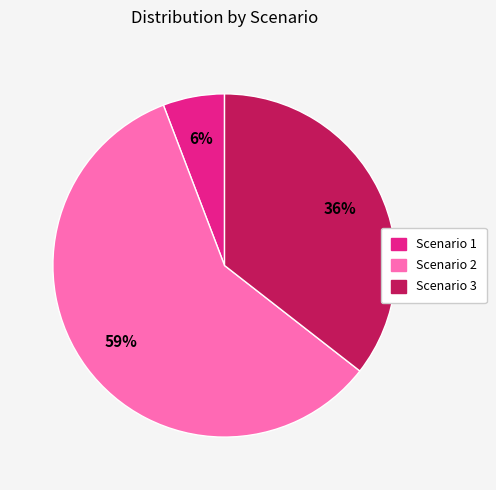

True or false: Scenario 2 accounts for 73% of the total.

False